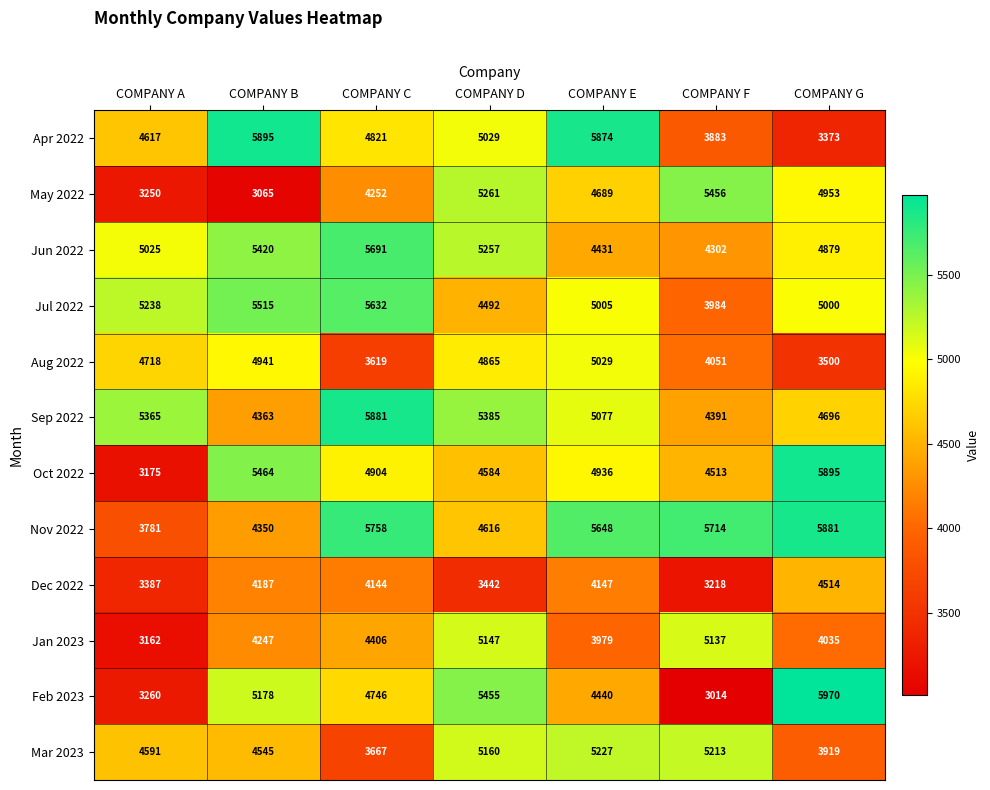

What is the total value across all series at COMPANY B?

57170